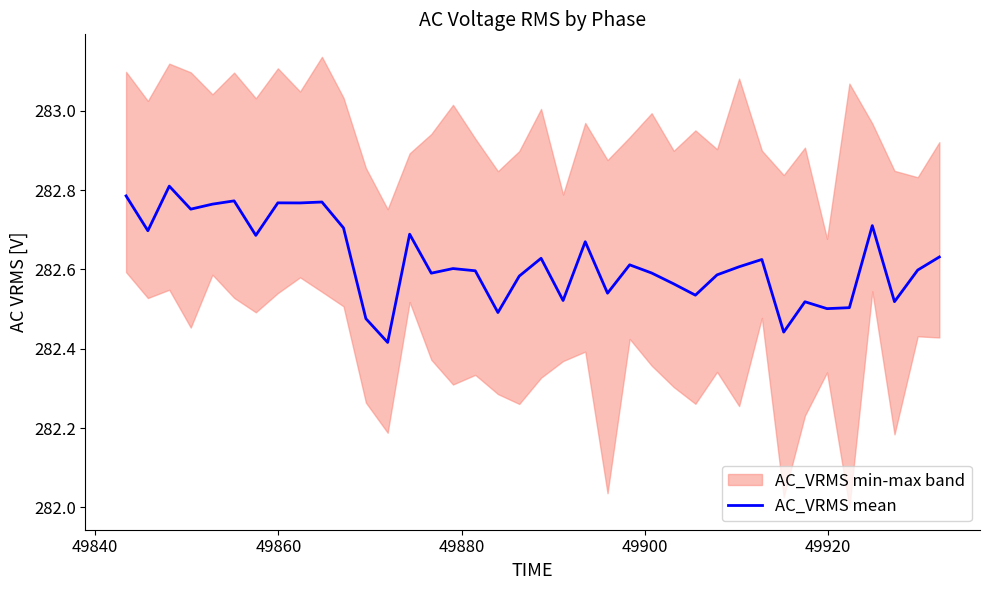

What is the minimum value shown in the chart?

282.4